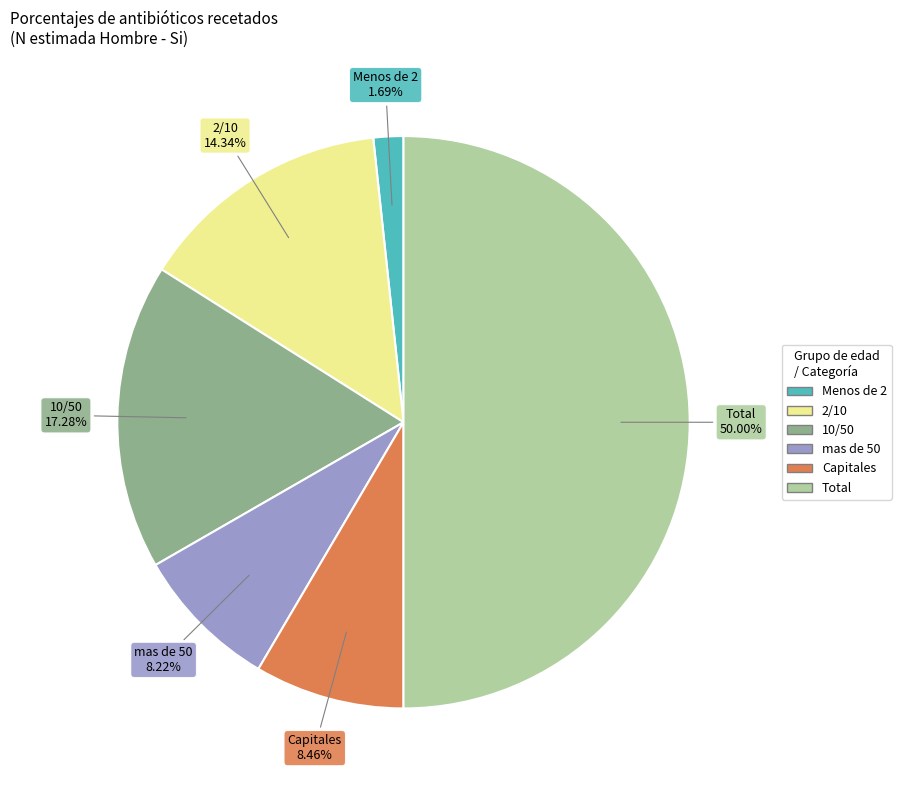

What percentage is NOT represented by Total?

50.0%